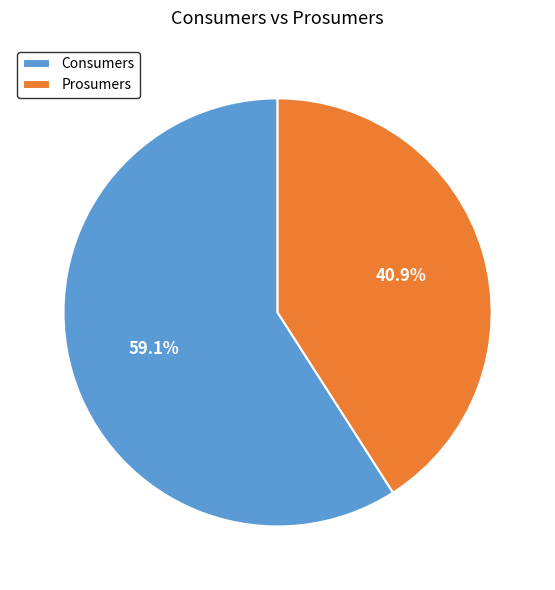

How many slices are in this pie chart?

2